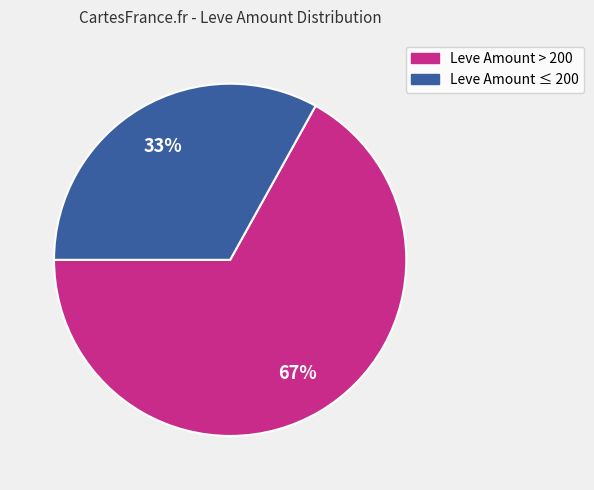

Is there a majority slice in this chart?

Yes